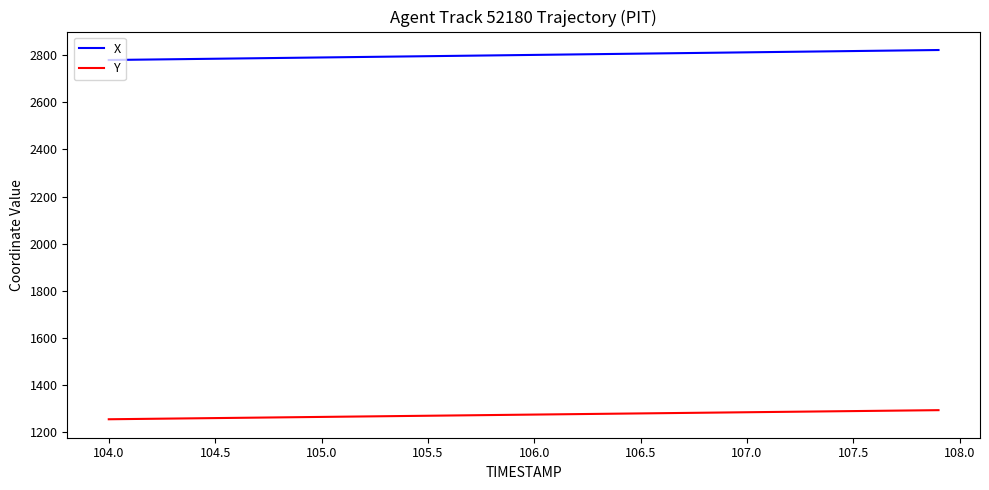

What is the difference between the maximum and minimum values in the Y series?

38.7